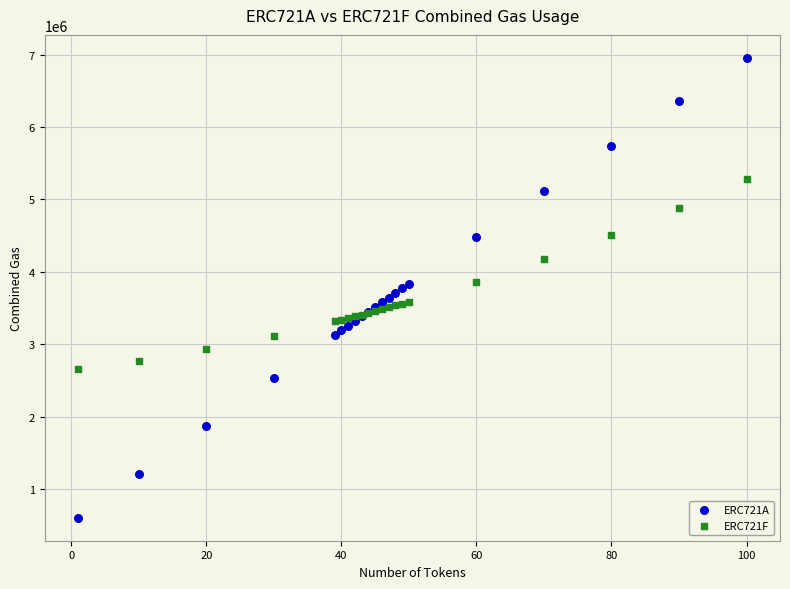

Which series reaches the minimum Y coordinate?

ERC721A